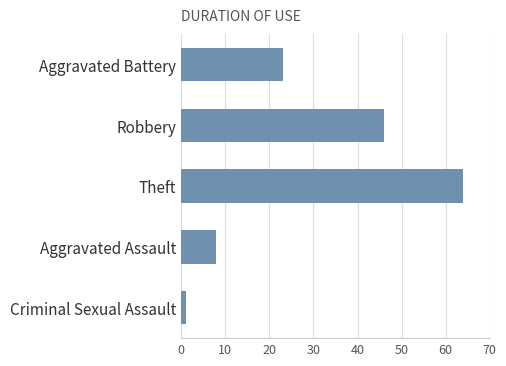

What is the average value?

28